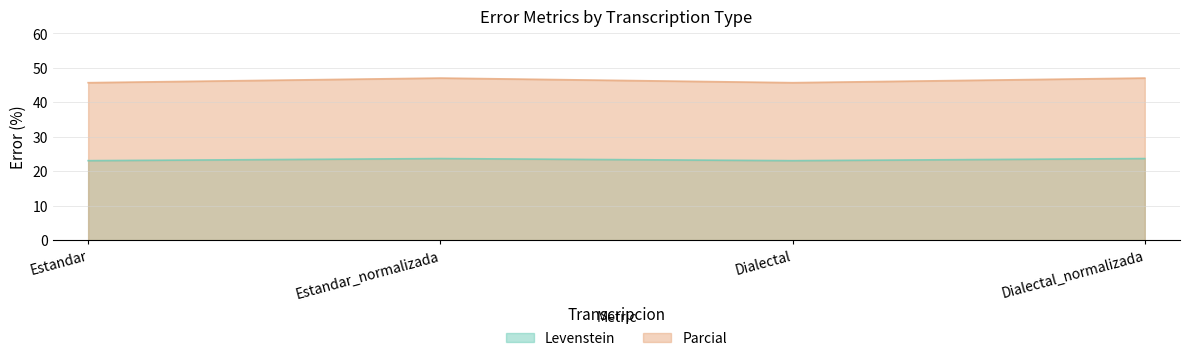

What position from the left is Dialectal?

3